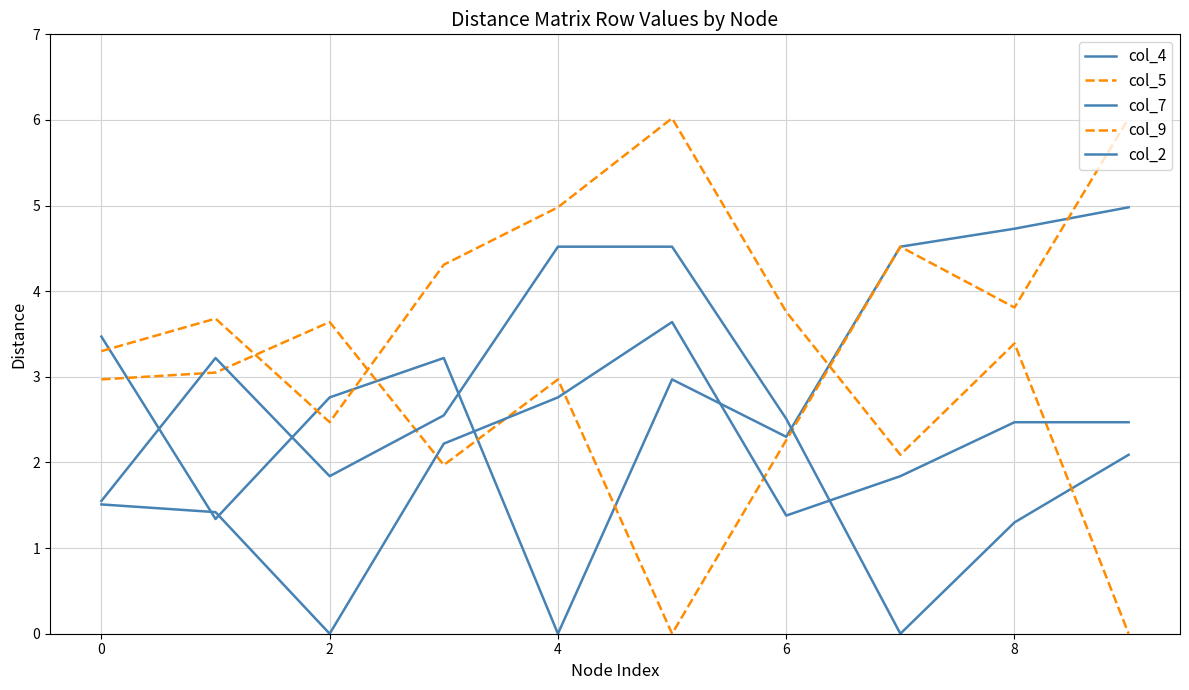

How many lines are shown in the chart?

5